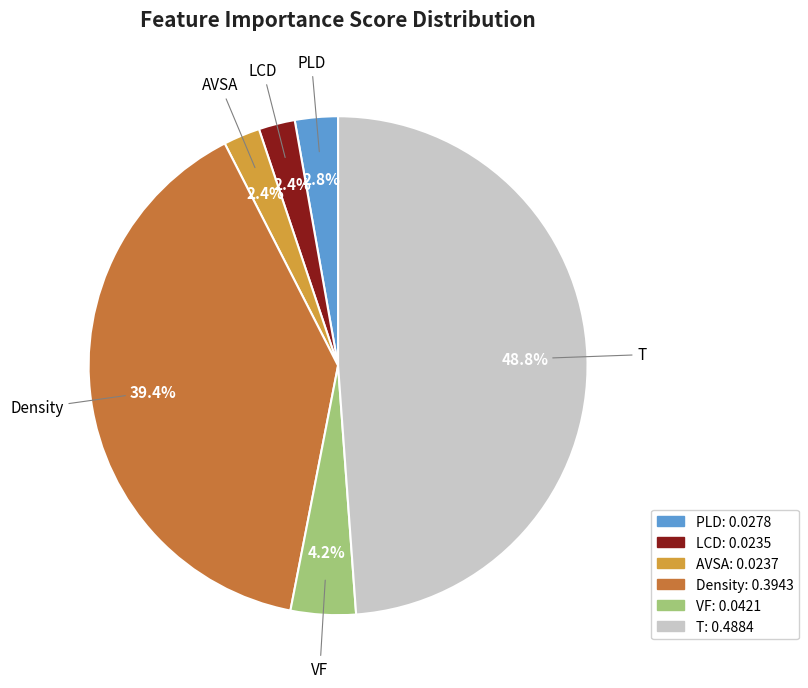

How many slices are in this pie chart?

6